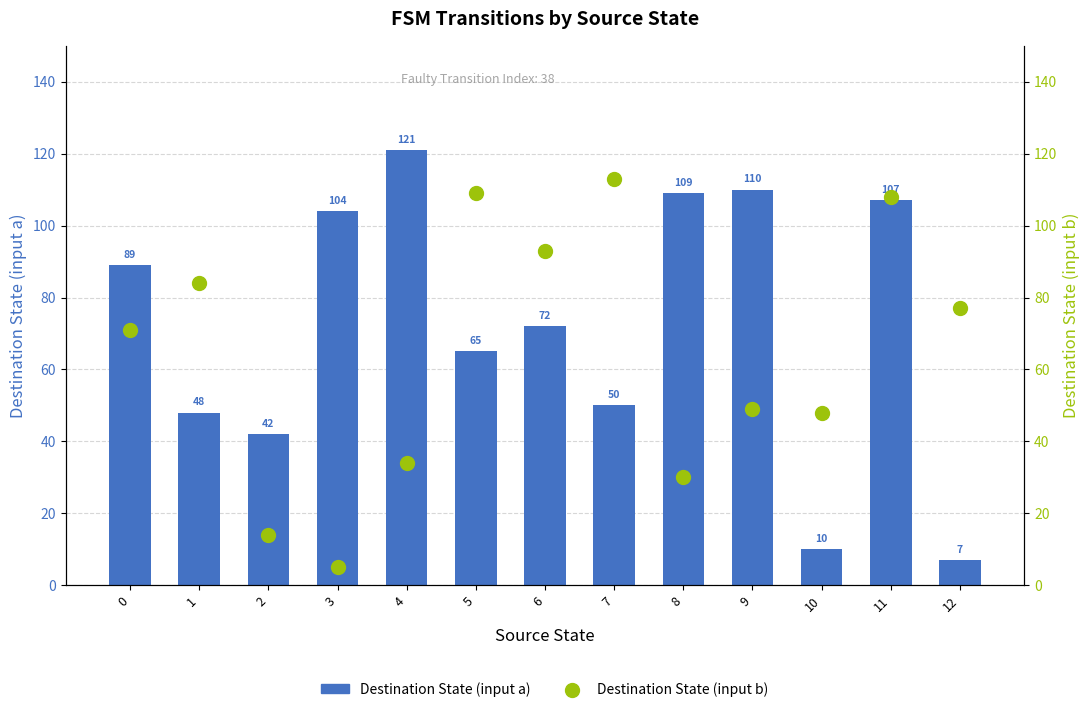

Is the value of Destination State (input b) at 5 greater than the value of Destination State (input a) at 3?

Yes